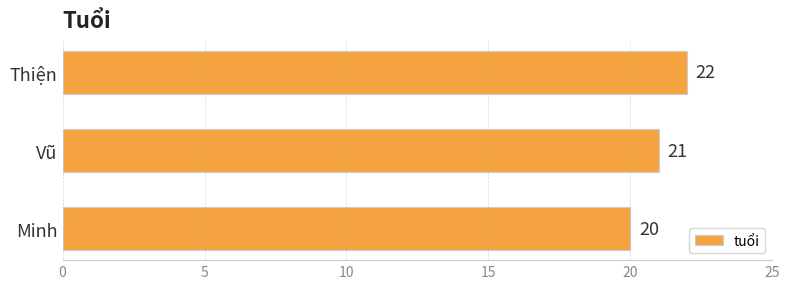

Reading bottom to top, what are all the values shown in this chart?

20	21	22